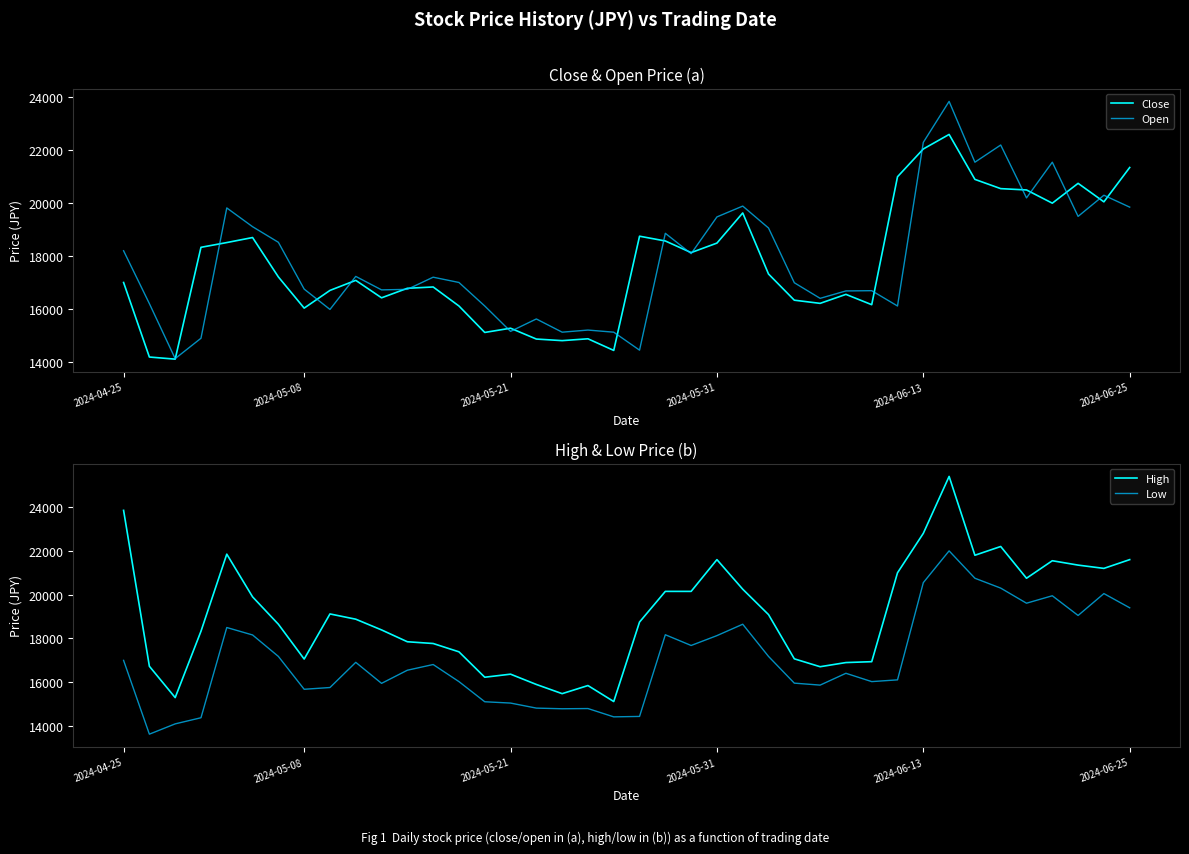

Reading left to right, extract all data points from this chart.

Close: 17000	14180	14100	18330	18510	18700	17210	16030	16700	17080	16420	16780	16830	16110	15110	15270	14860	14800	14870	14430	18750	18570	18130	18490	19630	17320	16330	16210	16550	16160	21000	22050	22600	20900	20550	20500	20000	20750	20050	21350
Open: 18200	16200	14120	14890	19820	19110	18520	16750	15980	17230	16720	16740	17200	17000	16110	15150	15620	15120	15200	15120	14440	18860	18090	19480	19890	19060	16990	16400	16680	16690	16110	22300	23850	21550	22200	20200	21550	19500	20300	19850
High: 23850	16730	15300	18330	21850	19900	18650	17060	19120	18880	18390	17850	17770	17390	16230	16370	15900	15480	15850	15120	18750	20150	20150	21600	20250	19090	17070	16710	16900	16940	21000	22800	25400	21800	22200	20750	21550	21350	21200	21600
Low: 17000	13630	14100	14380	18500	18160	17180	15680	15760	16910	15950	16550	16810	16030	15110	15050	14820	14790	14800	14420	14440	18170	17680	18130	18650	17180	15960	15870	16410	16030	16110	20550	22000	20750	20300	19610	19950	19050	20050	19400